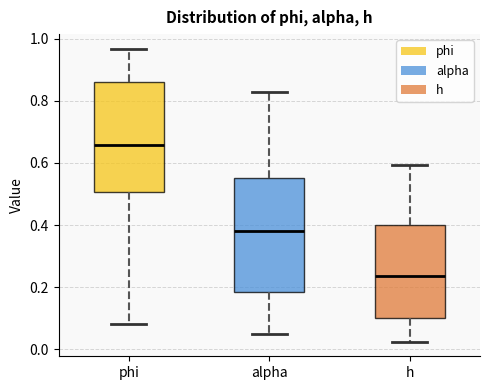

Reading left to right, read every box against the y-axis: the position of its median line, the range the box covers, and the ends of its whiskers. The values are not printed on the chart, so give them approximately, as read against the axis.

phi: median 0.66, box 0.50 to 0.86, whiskers 0.08 to 0.96
alpha: median 0.38, box 0.18 to 0.56, whiskers 0.04 to 0.82
h: median 0.24, box 0.10 to 0.40, whiskers 0.02 to 0.60